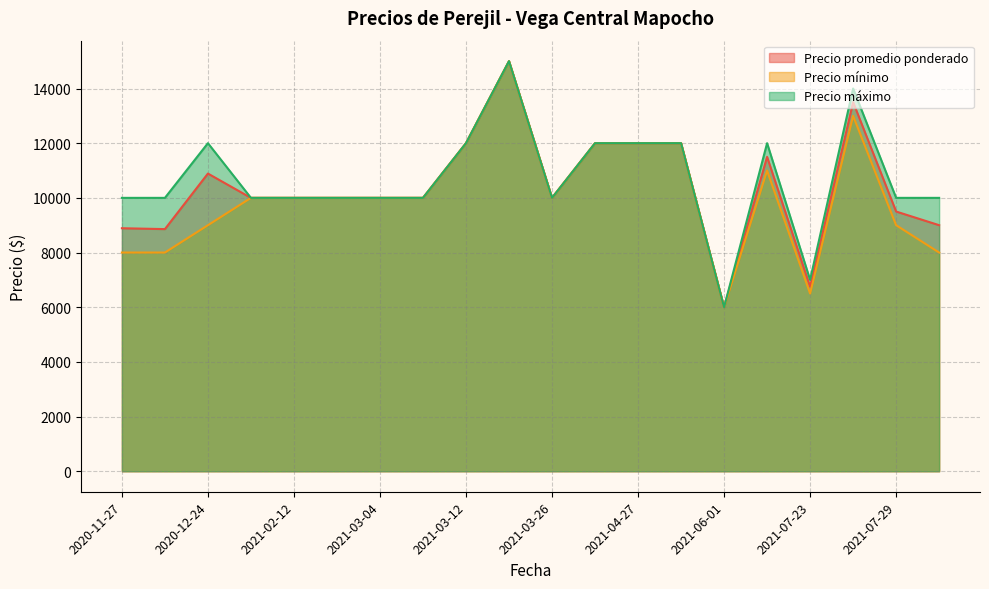

What is the average value of the Precio máximo series?

10700